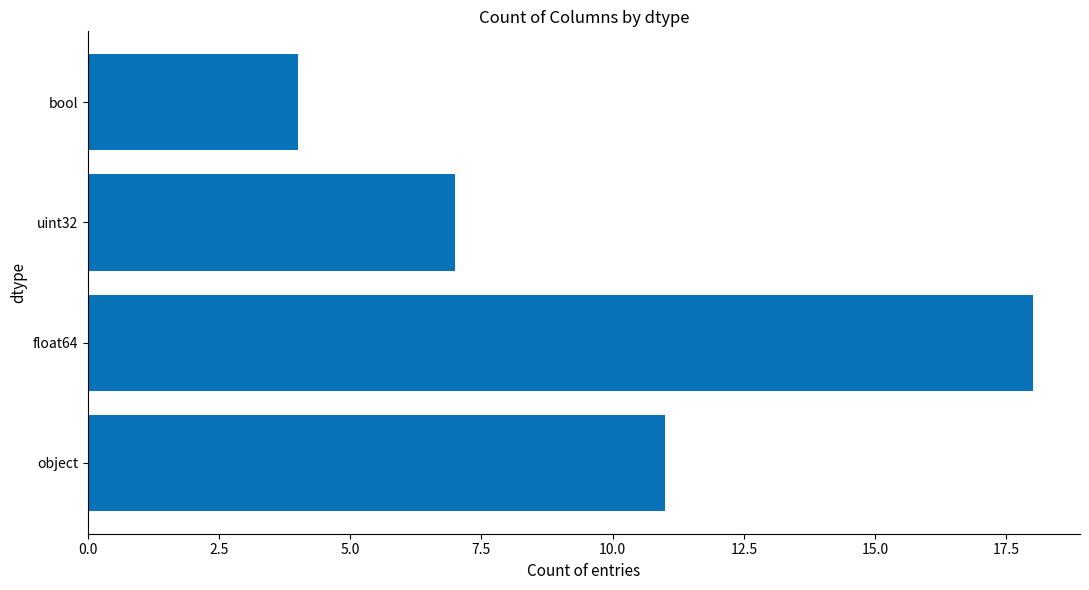

Which label corresponds to the largest value in the chart?

float64